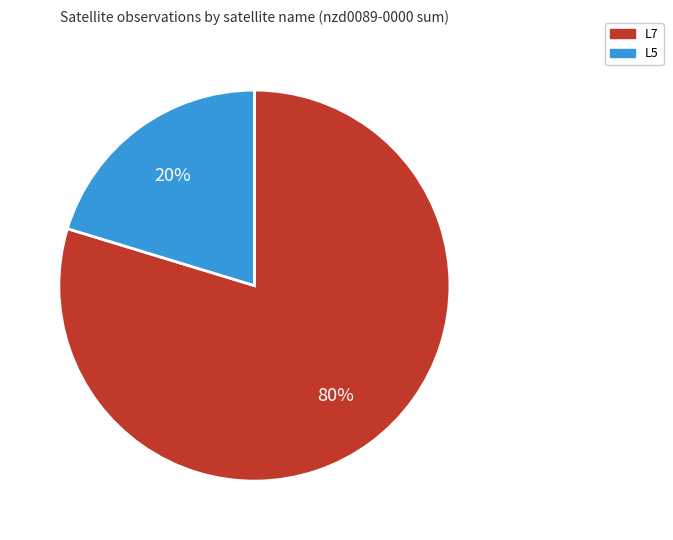

To the nearest percent, what is the average slice percentage?

50%